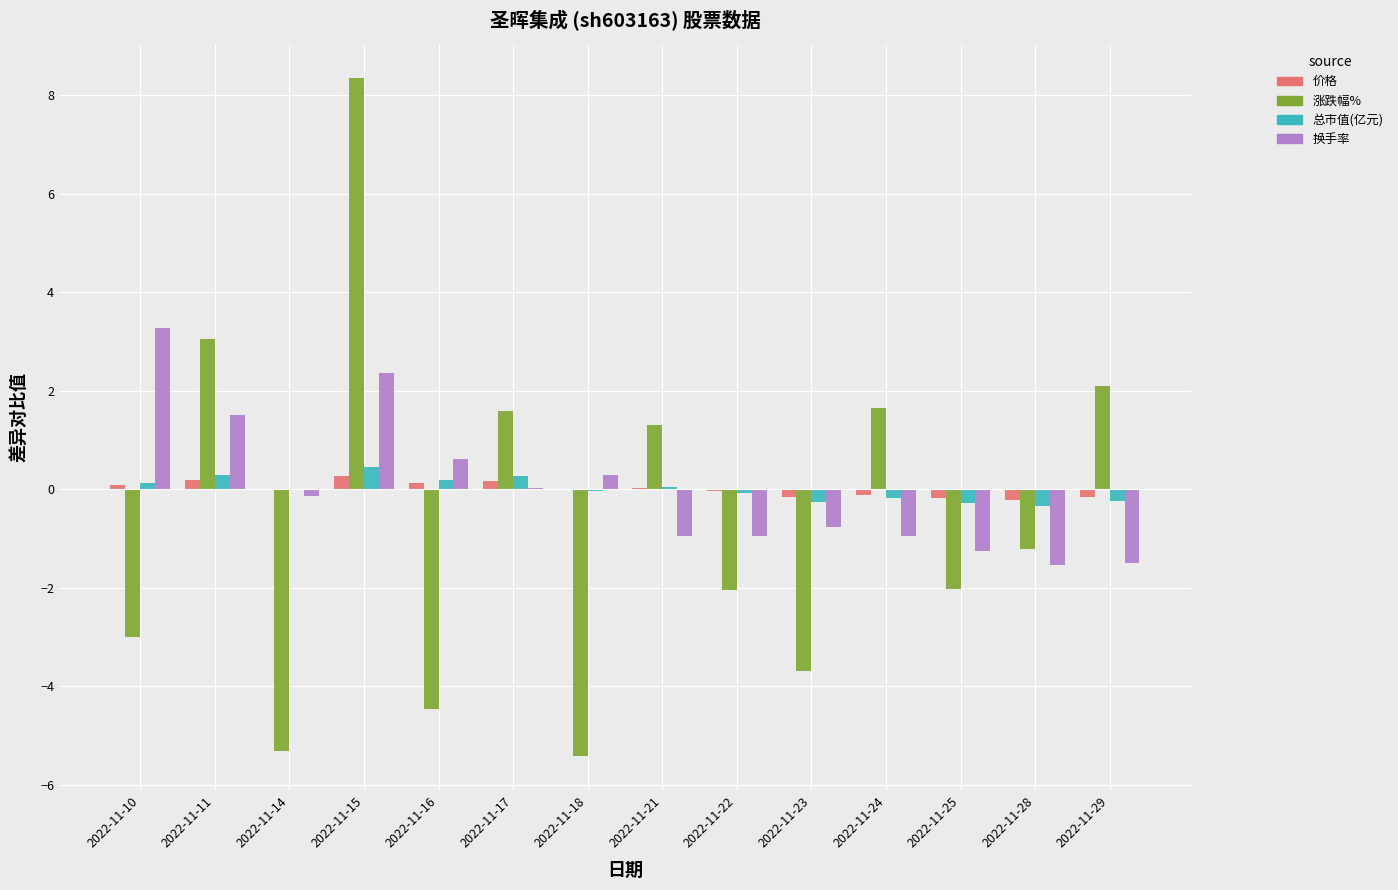

What is the sum of all 涨跌幅% values?

-9.1